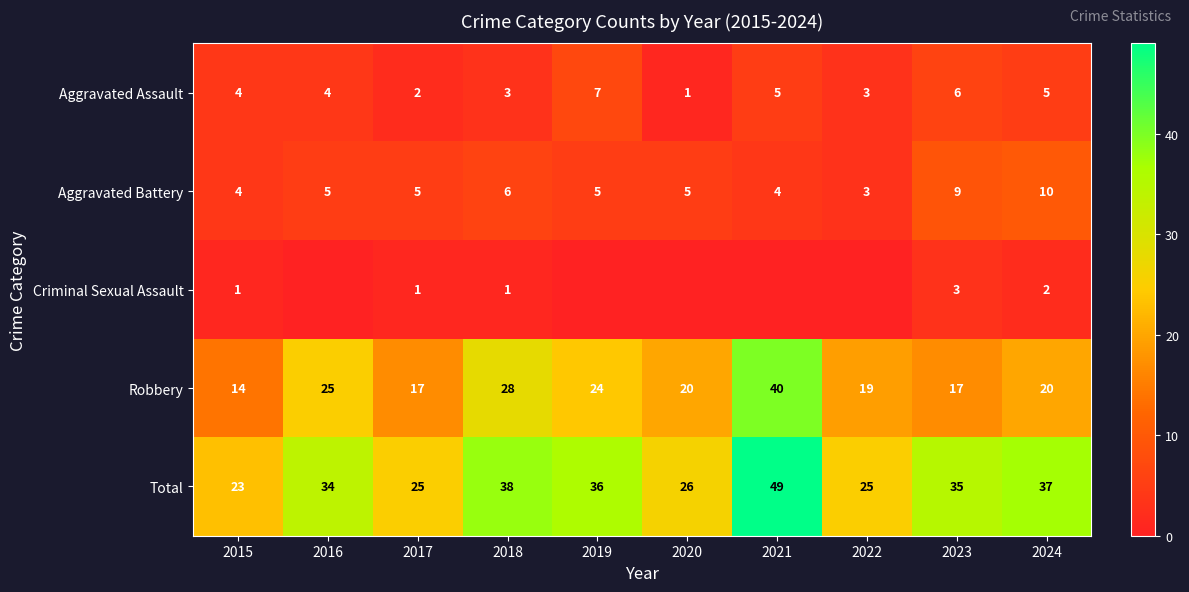

Which series changed the most between 2018 and 2024?

Robbery